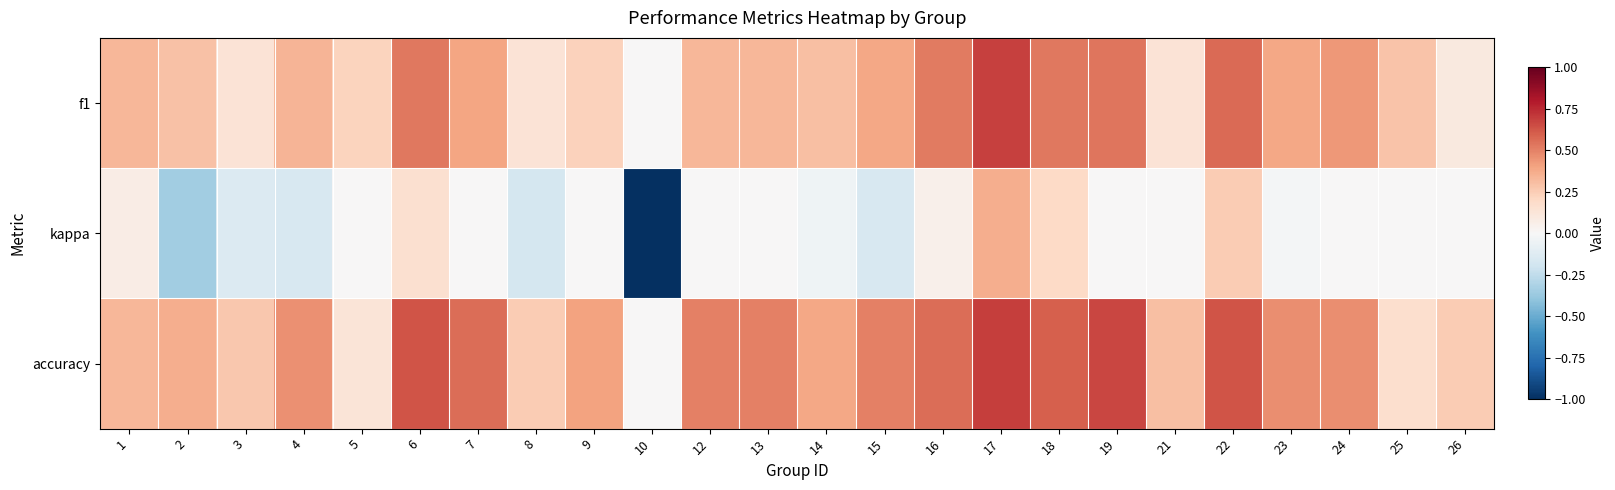

What is the minimum value shown in the chart?

-1.0